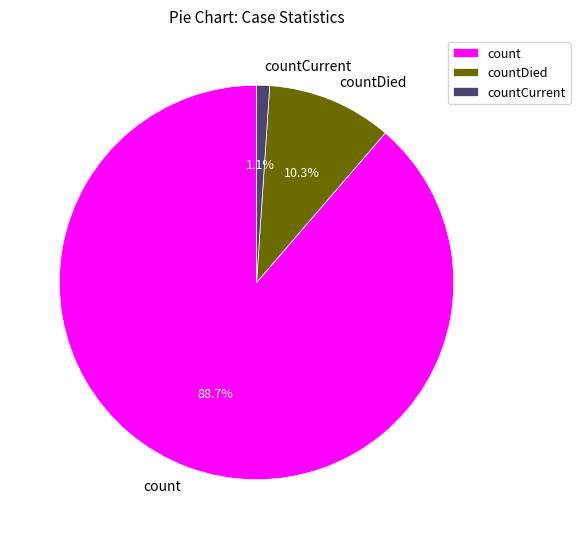

To the nearest percent, what is the difference between the countCurrent and countDied slice percentages?

9%